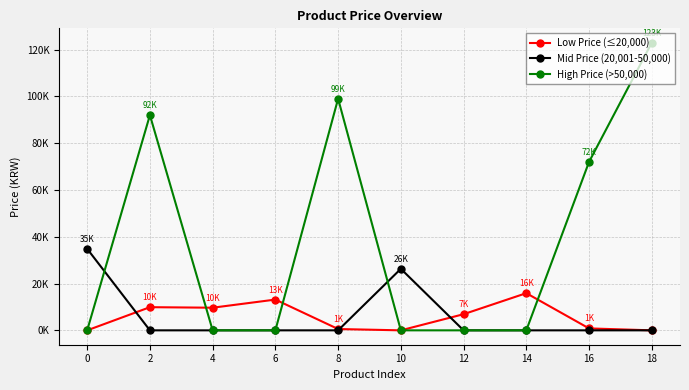

List the labels in order of Mid Price (20,001-50,000) value, smallest first.

2, 4, 6, 8, 12, 14, 16, 18, 10, 0